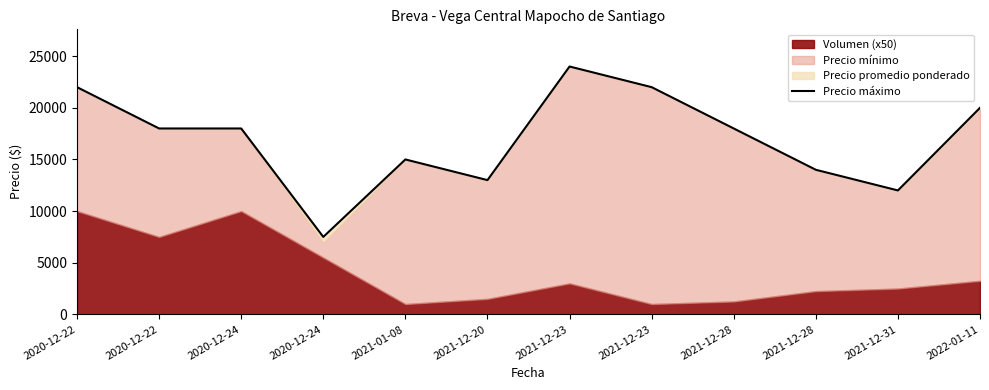

List the labels in order of value, largest first.

2021-12-23, 2020-12-22, 2021-12-23, 2022-01-11, 2020-12-22, 2020-12-24, 2021-12-28, 2021-01-08, 2021-12-28, 2021-12-20, 2021-12-31, 2020-12-24